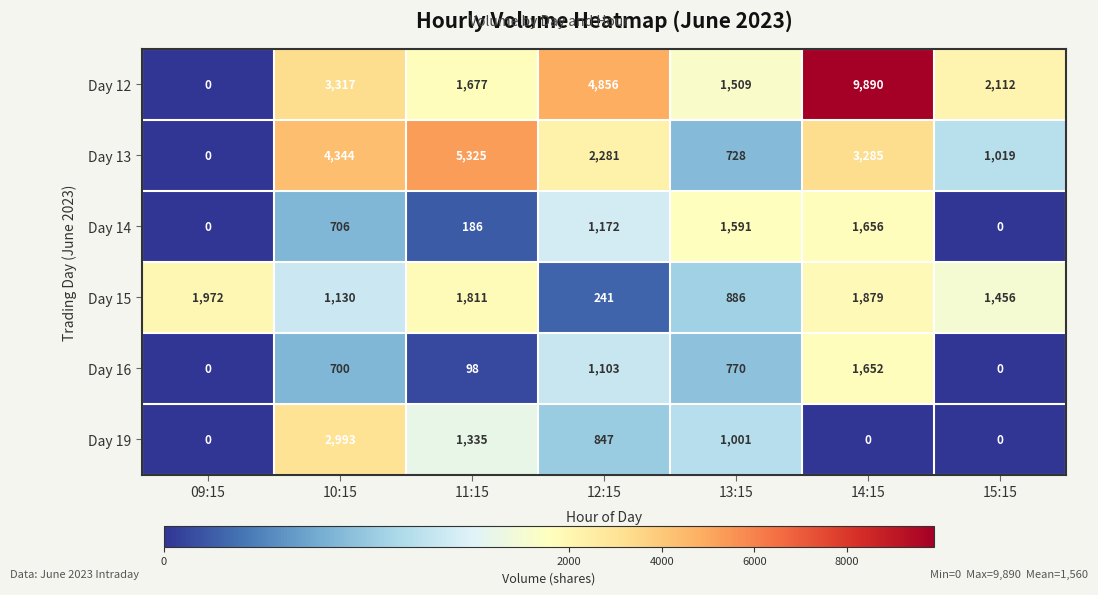

Which series has the largest range (max minus min)?

Day 12